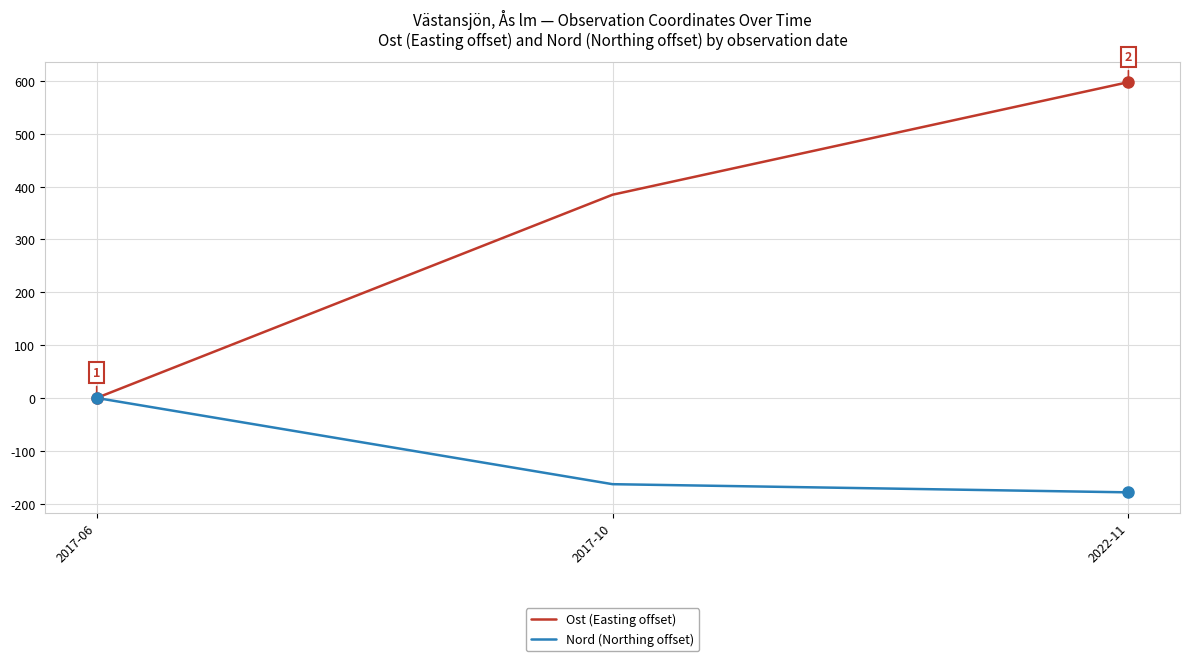

At which label is Ost (Easting offset) closest to 298?

2017-10